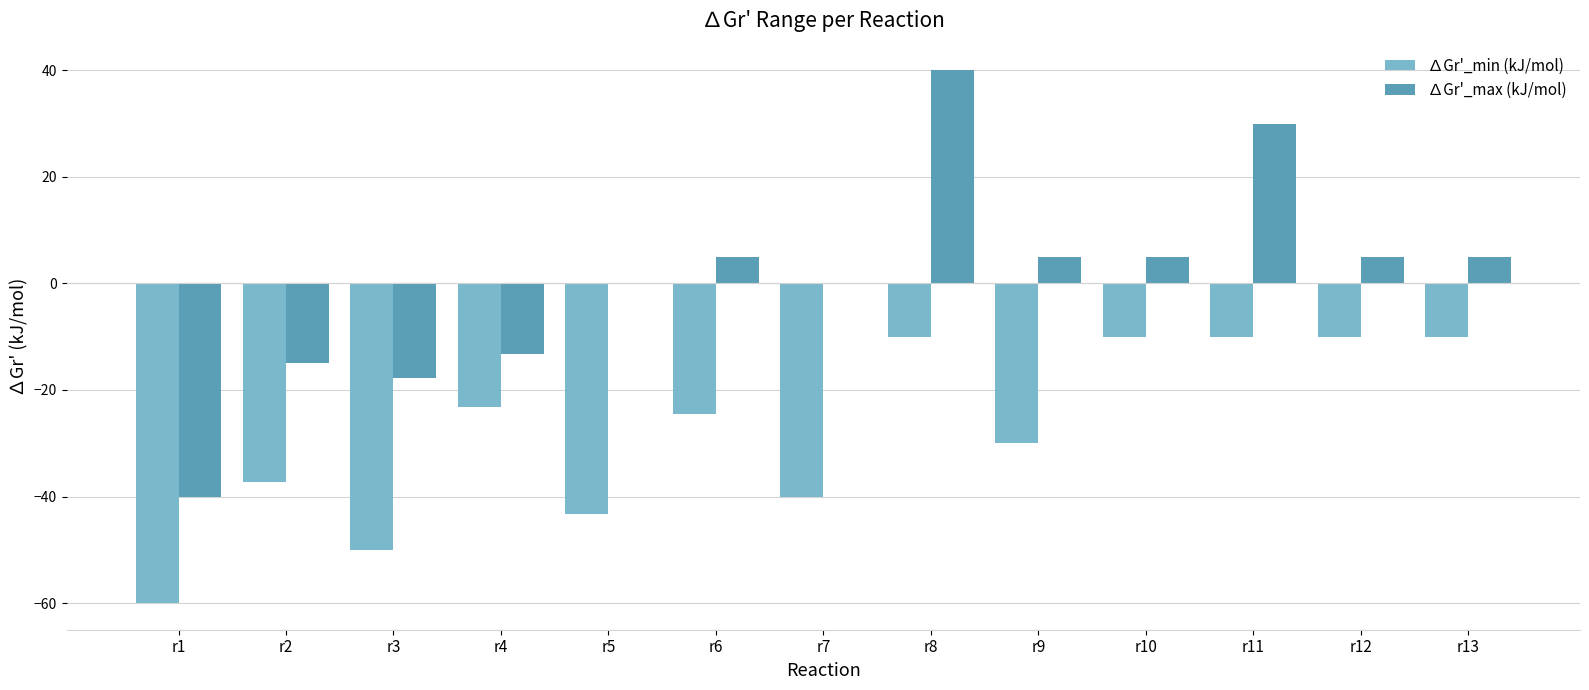

Reading left to right, extract all data points from this chart.

∆Gr'_min (kJ/mol): r1=-60.0	r2=-37.2	r3=-50.0	r4=-23.2	r5=-43.2	r6=-24.6	r7=-40.0	r8=-10.0	r9=-30.0	r10=-10.0	r11=-10.0	r12=-10.0	r13=-10.0
∆Gr'_max (kJ/mol): r1=-40.0	r2=-15.0	r3=-17.8	r4=-13.2	r5=0.0	r6=5.0	r7=0.0	r8=40.0	r9=5.0	r10=5.0	r11=30.0	r12=5.0	r13=5.0